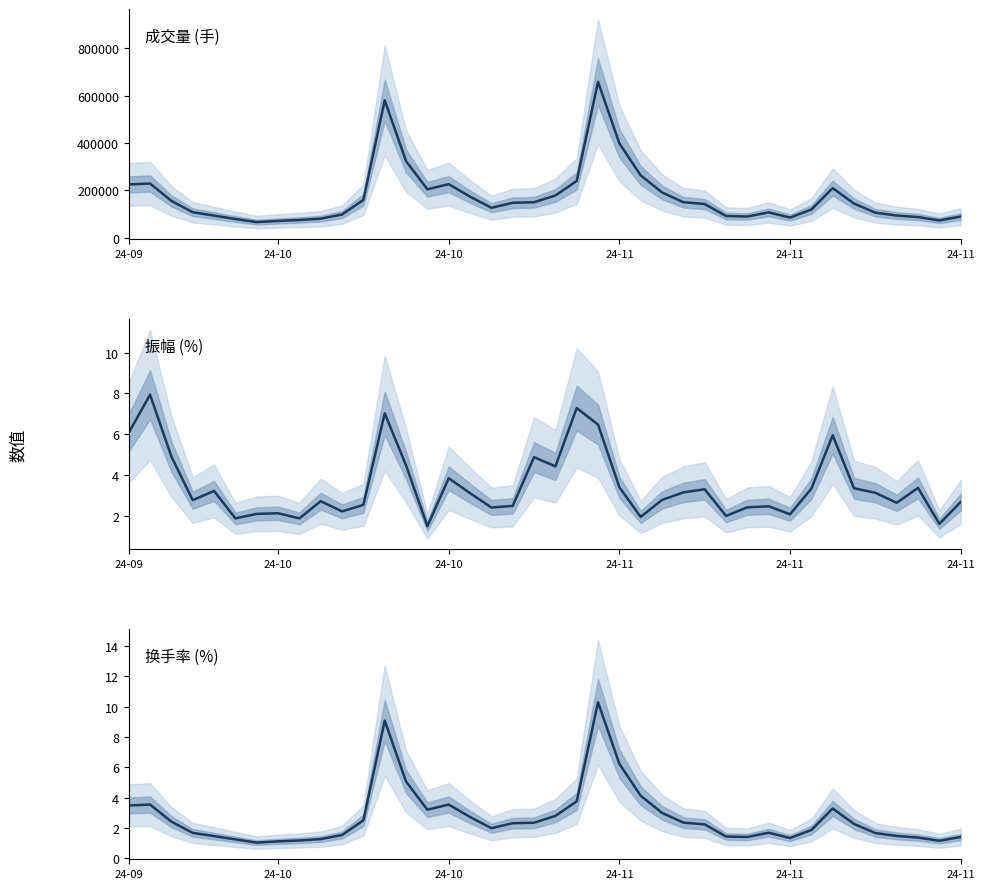

True or false: 成交量 and 换手率 intersect in this chart.

False